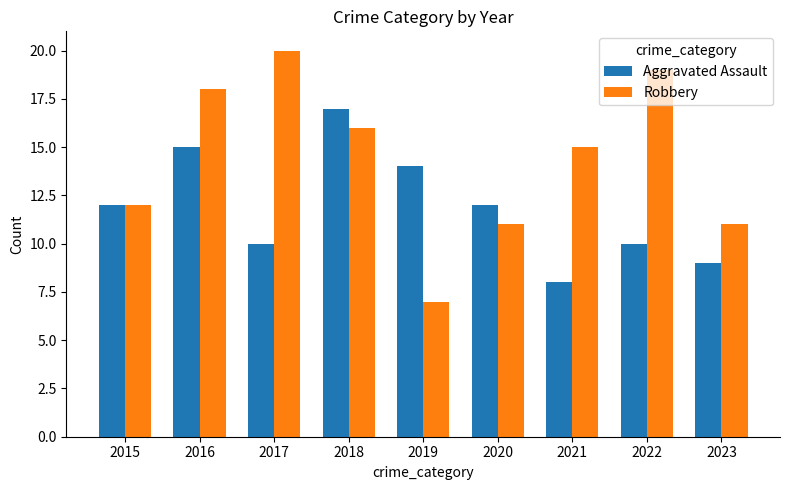

Between 2016 and 2023, which series saw the biggest shift?

Robbery